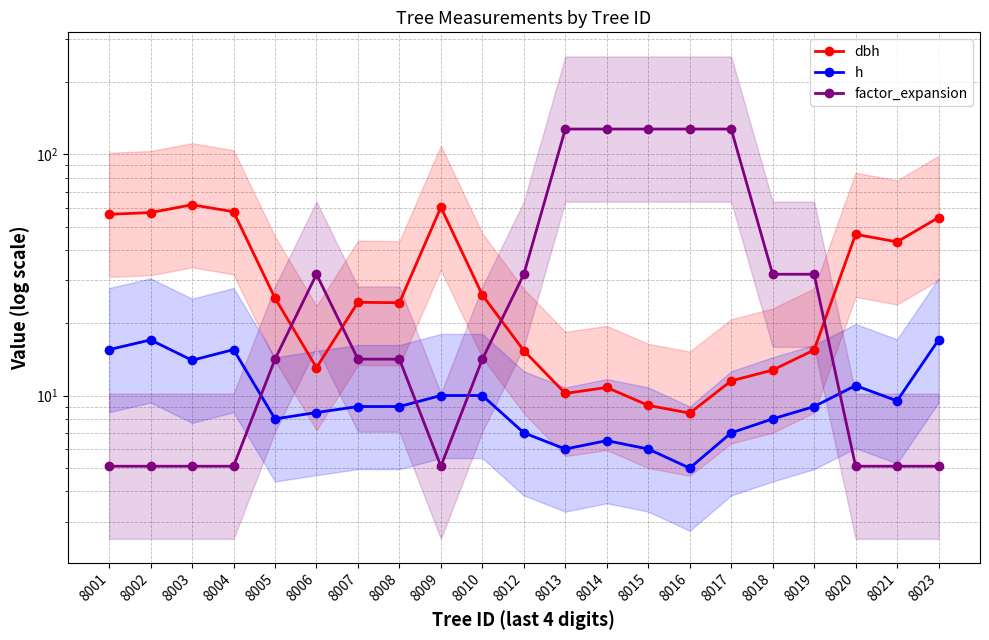

Reading left to right, transcribe all the data shown in this chart.

dbh: 8001=56.4	8002=57.4	8003=61.8	8004=57.8	8005=25.4	8006=13.1	8007=24.4	8008=24.2	8009=60.4	8010=26.1	8012=15.3	8013=10.2	8014=10.8	8015=9.1	8016=8.4	8017=11.5	8018=12.8	8019=15.4	8020=46.6	8021=43.4	8023=54.7
h: 8001=15.5	8002=17.0	8003=14.0	8004=15.5	8005=8.0	8006=8.5	8007=9.0	8008=9.0	8009=10.0	8010=10.0	8012=7.0	8013=6.0	8014=6.5	8015=6.0	8016=5.0	8017=7.0	8018=8.0	8019=9.0	8020=11.0	8021=9.5	8023=17.0
factor_expansion: 8001=5.1	8002=5.1	8003=5.1	8004=5.1	8005=14.2	8006=31.8	8007=14.2	8008=14.2	8009=5.1	8010=14.2	8012=31.8	8013=127.3	8014=127.3	8015=127.3	8016=127.3	8017=127.3	8018=31.8	8019=31.8	8020=5.1	8021=5.1	8023=5.1